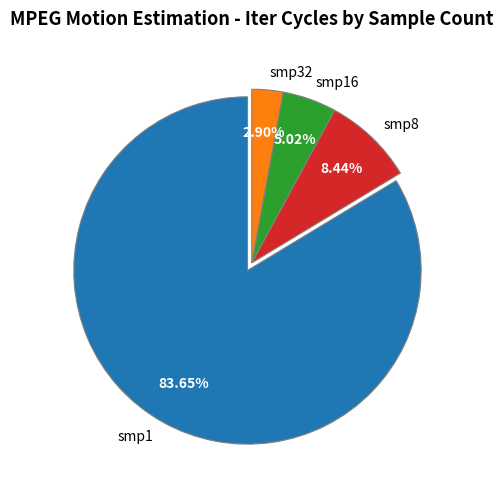

Which slice is the largest?

smp1